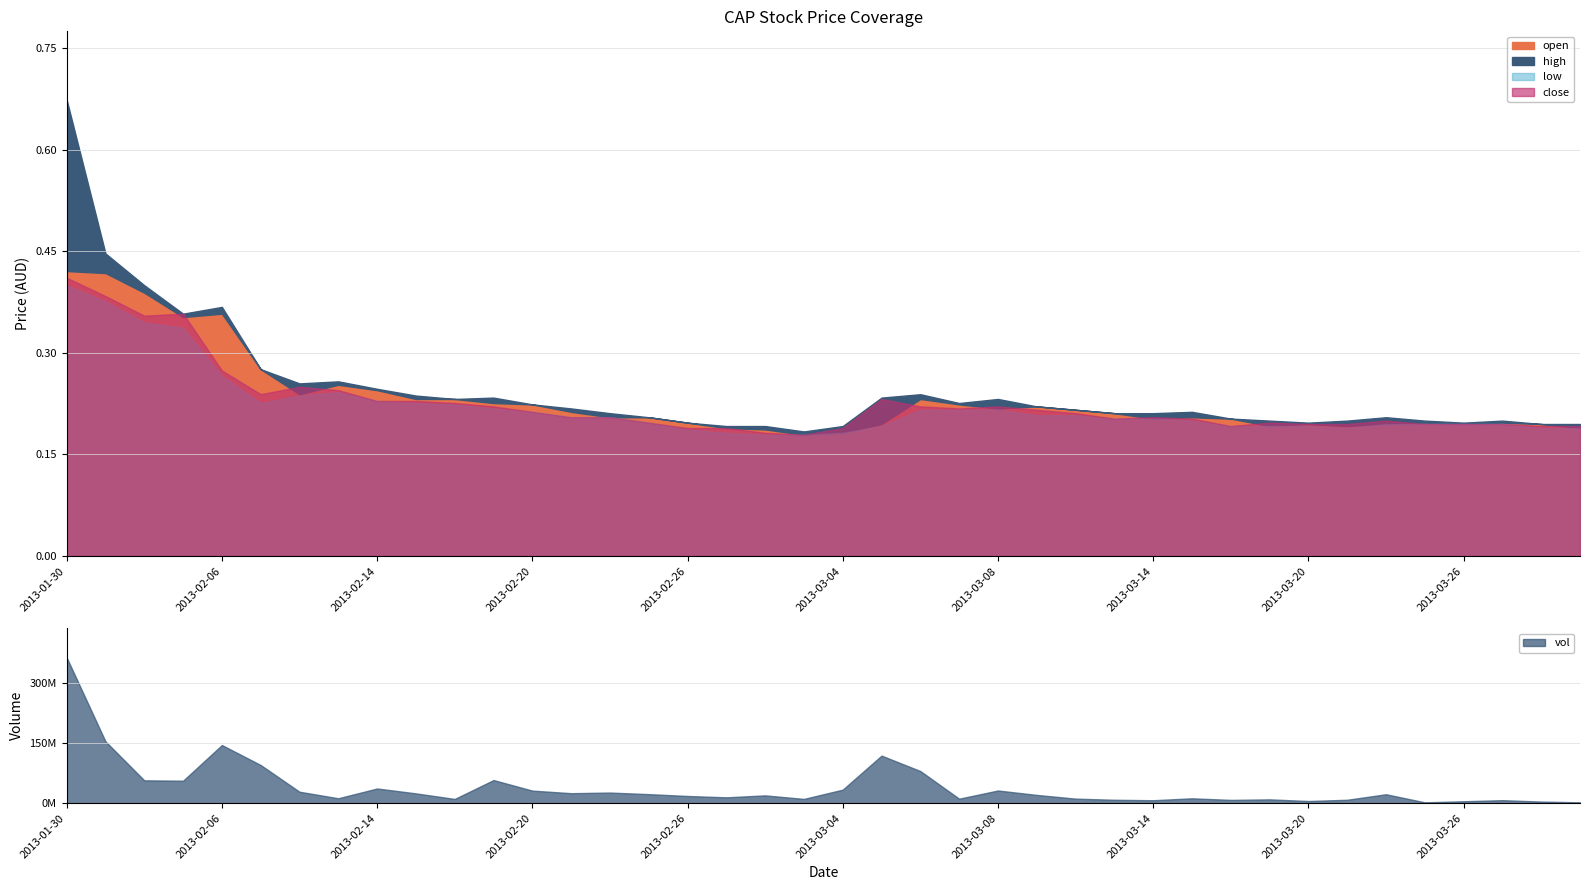

Does the chart display data point markers on the line(s)?

No